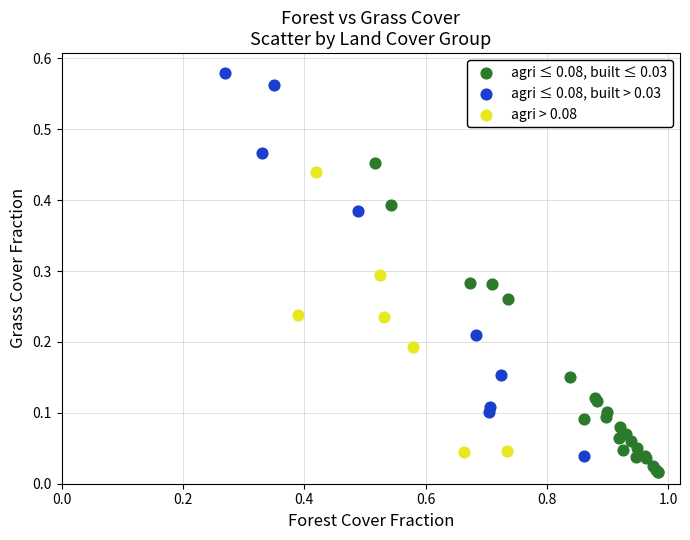

Which series has the widest spread of Y values?

agri ≤ 0.08, built > 0.03